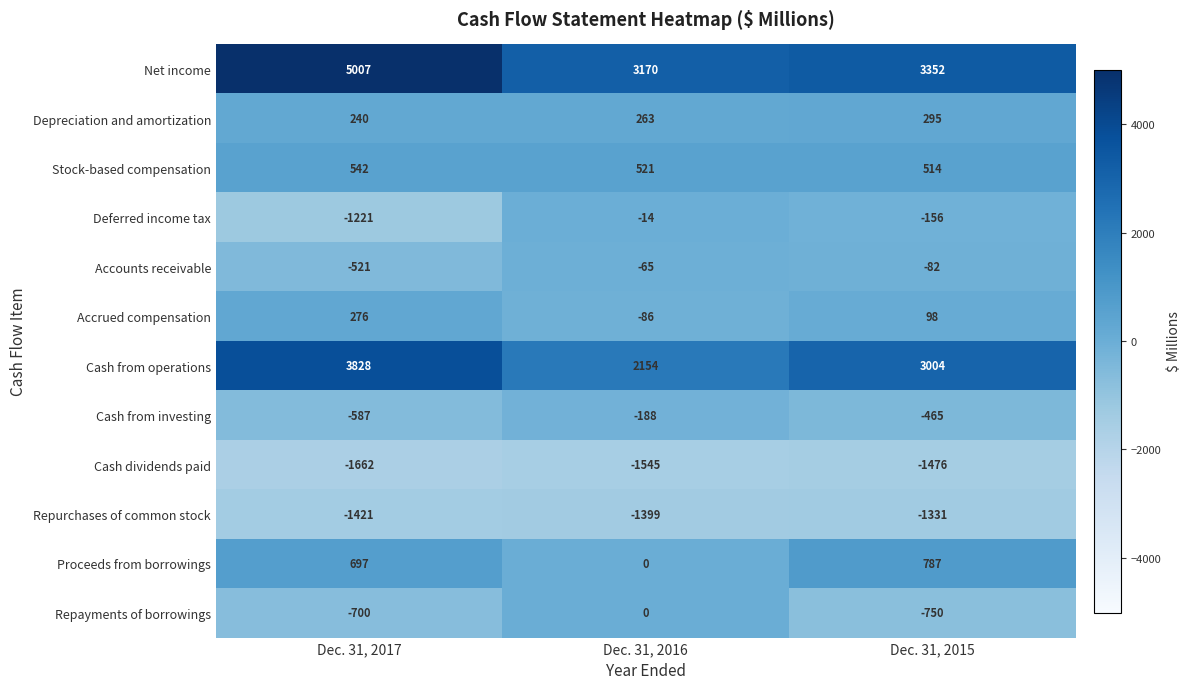

How many positive values does the Proceeds from borrowings series have?

2